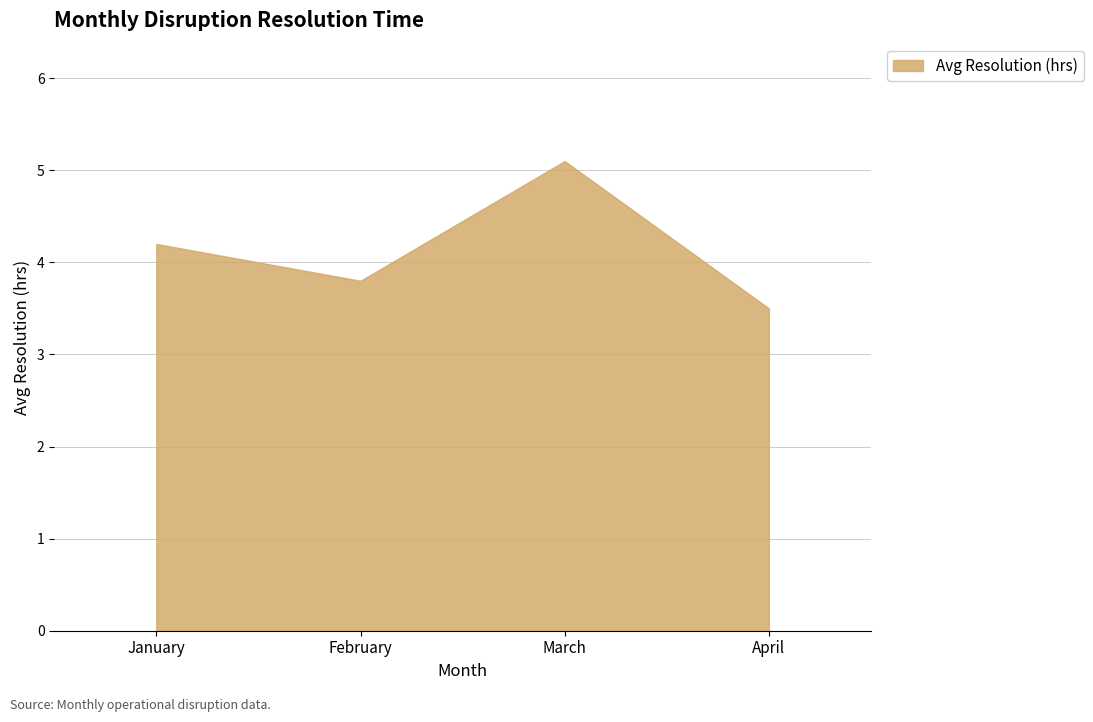

How many lines are shown in the chart?

1